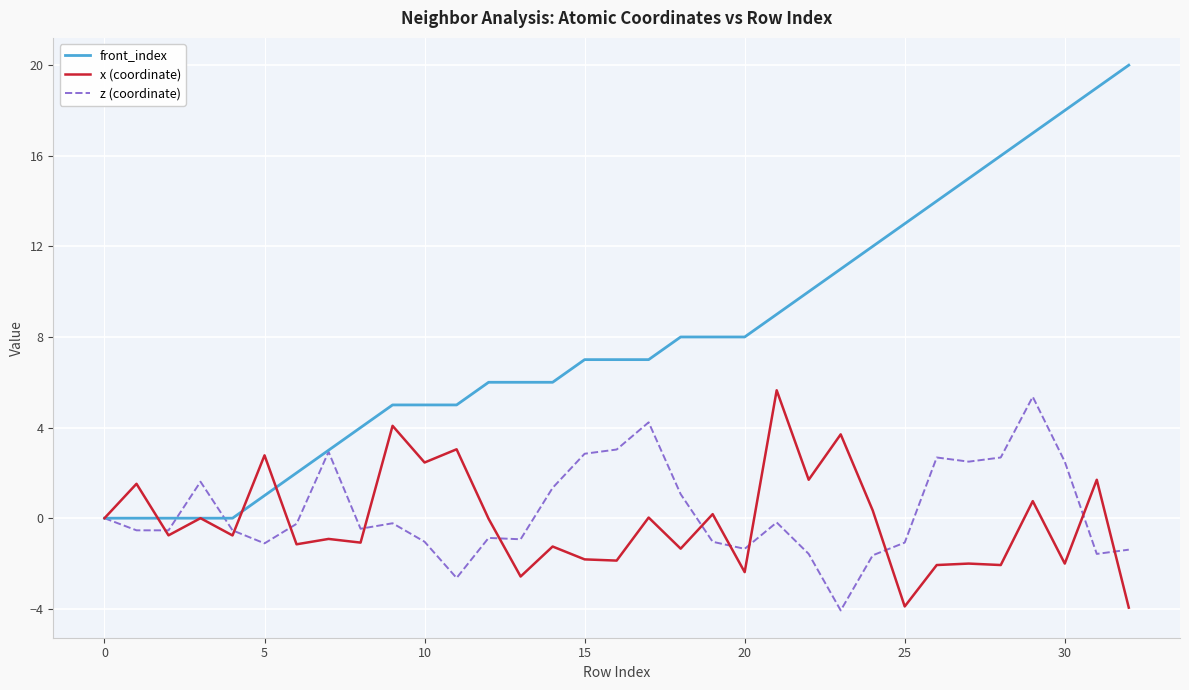

Which series has the largest total across all categories?

front_index